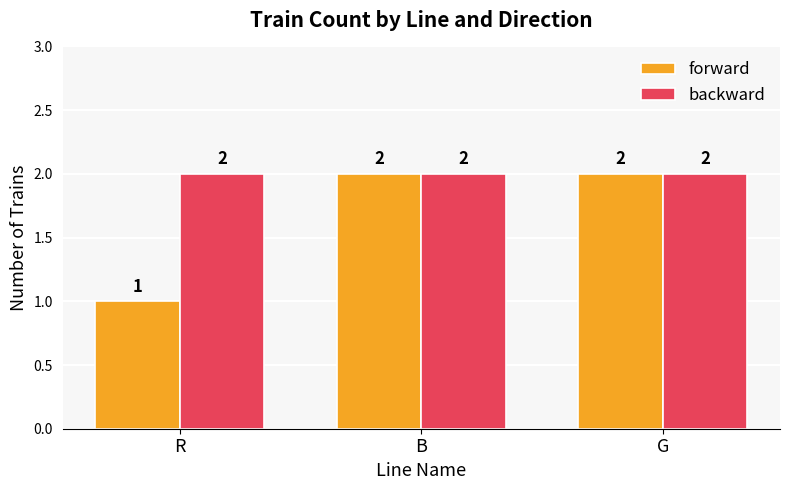

How many series are shown in this chart?

2